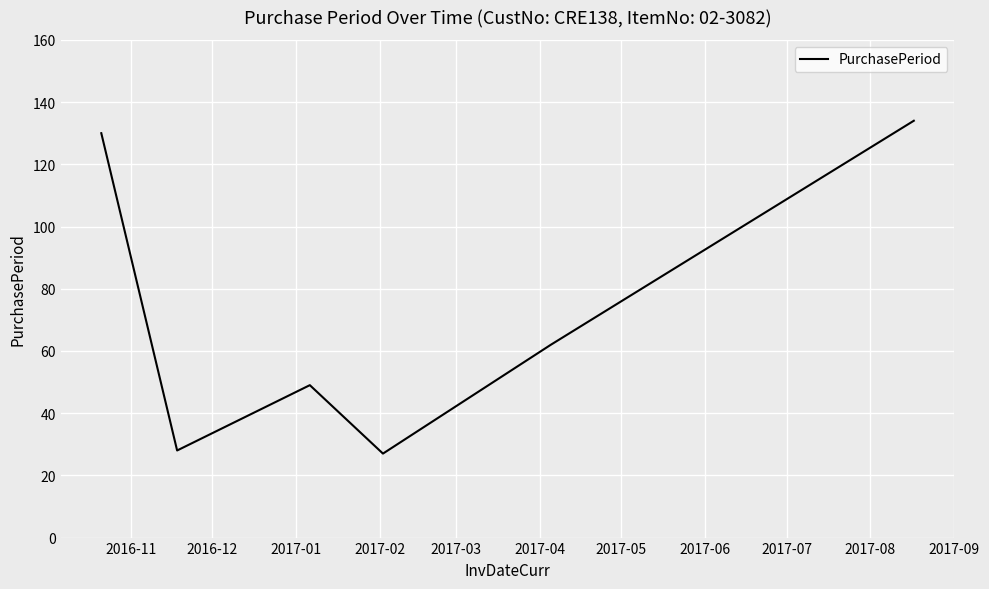

What is the difference between the maximum and minimum values?

107